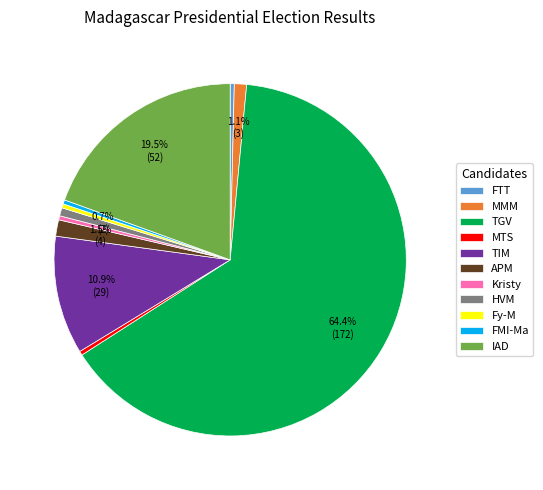

Which slice is the largest?

TGV